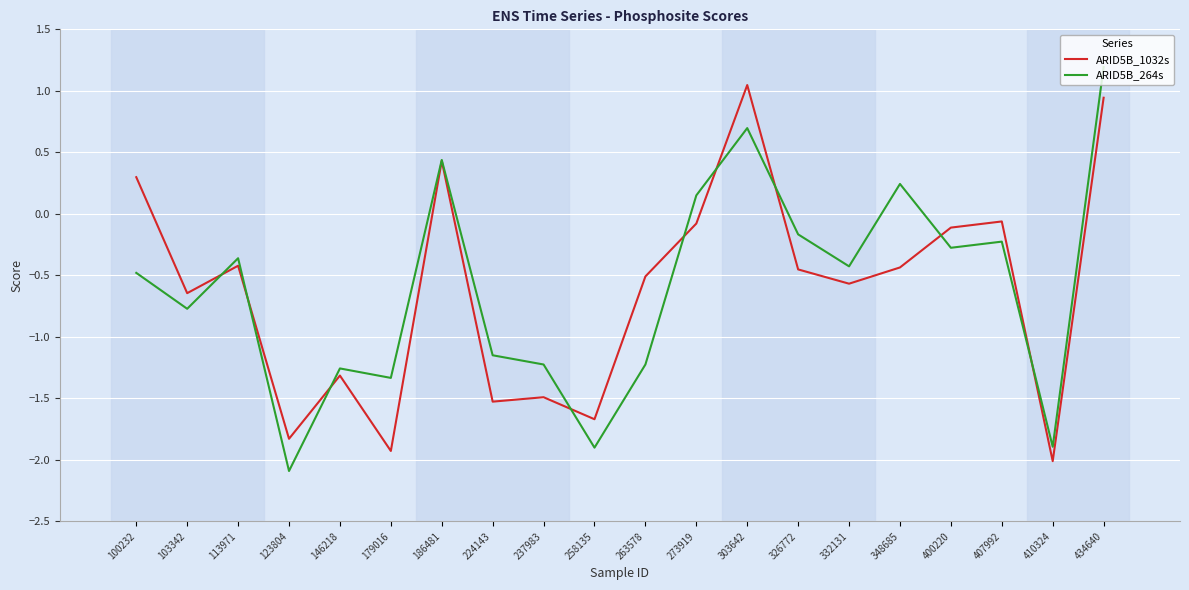

Count the number of categories in the chart.

20